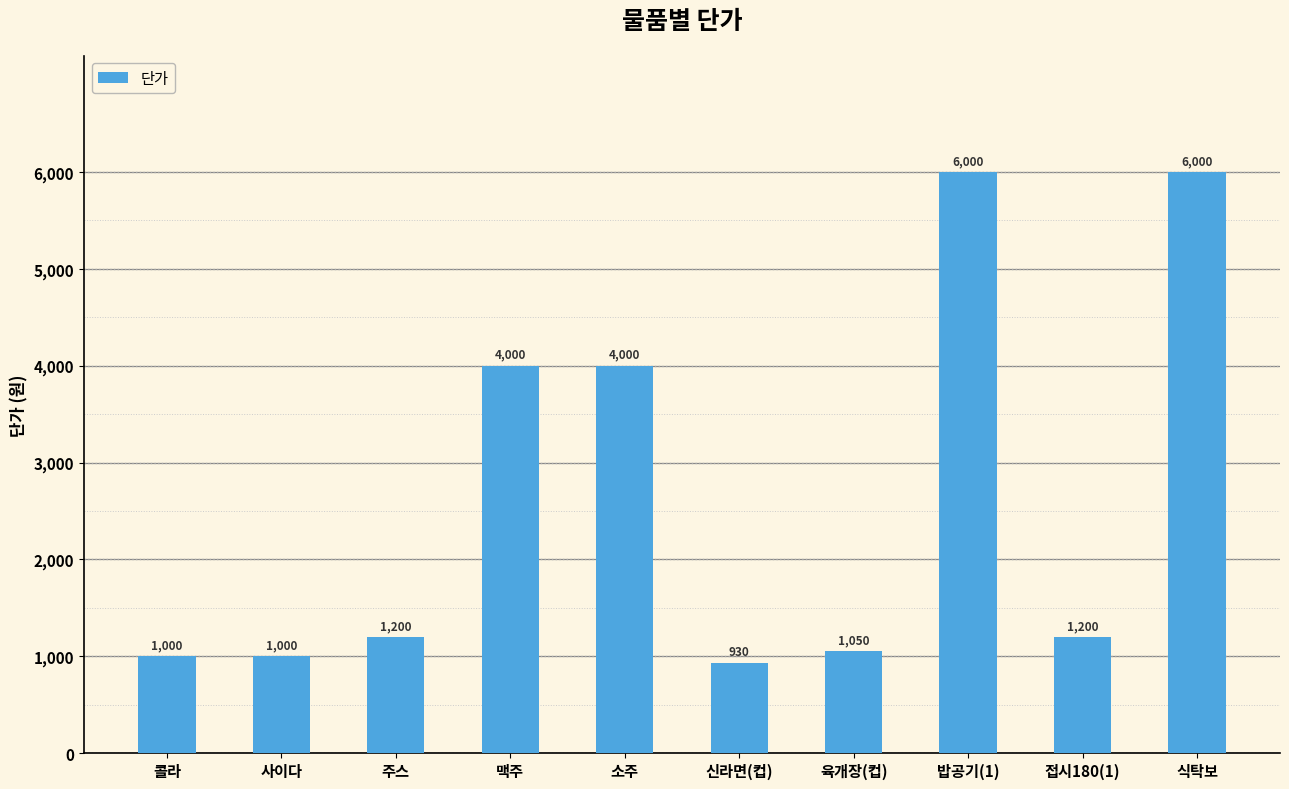

What is the sum of the values at 식탁보 and 신라면(컵)?

6930